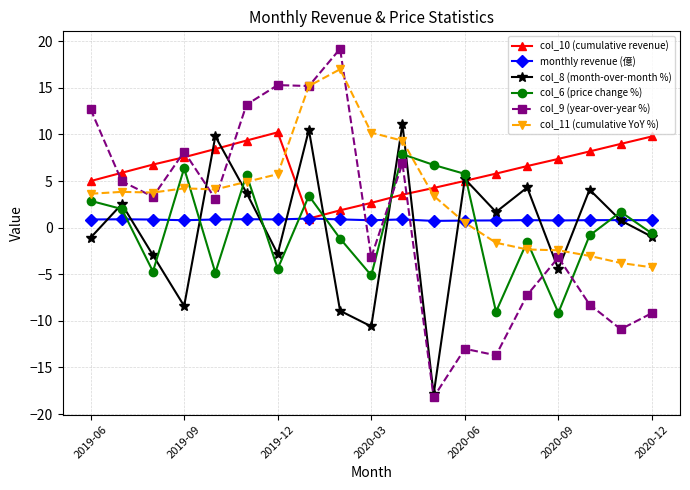

True or false: col_6 (price change %) and col_9 (year-over-year %) intersect in this chart.

True